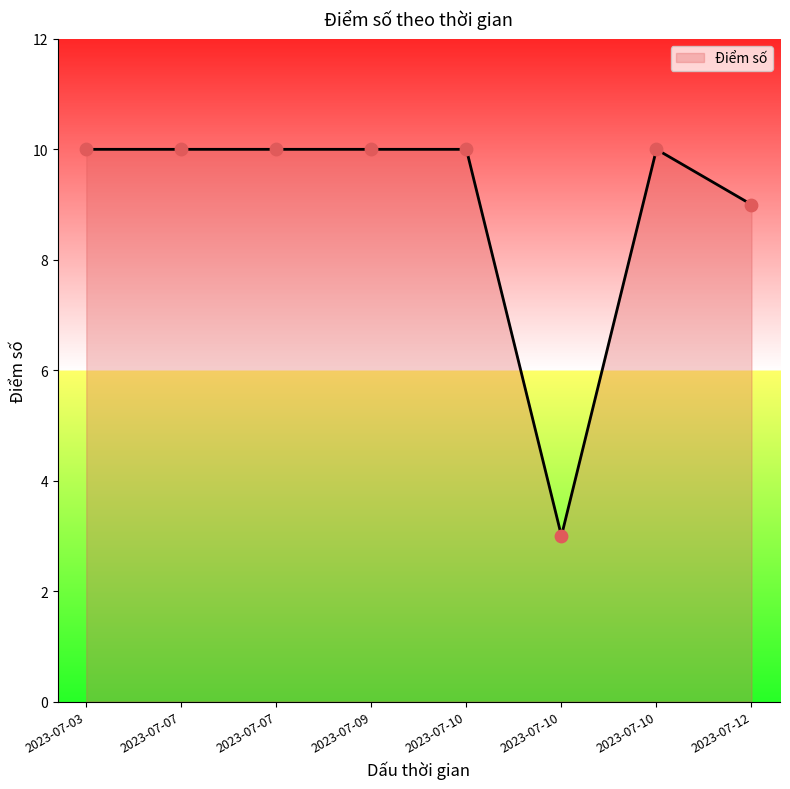

How many series are shown in this chart?

1